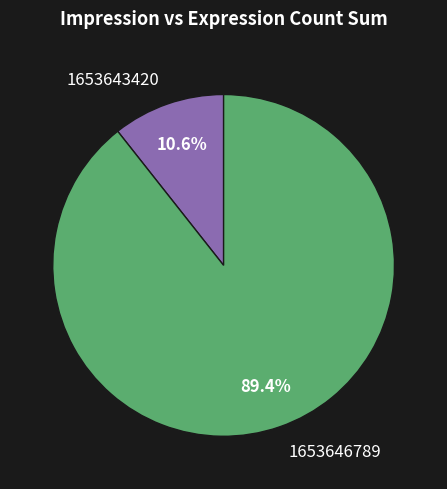

The 1653646789 slice represents 89% of the pie. True or false?

True